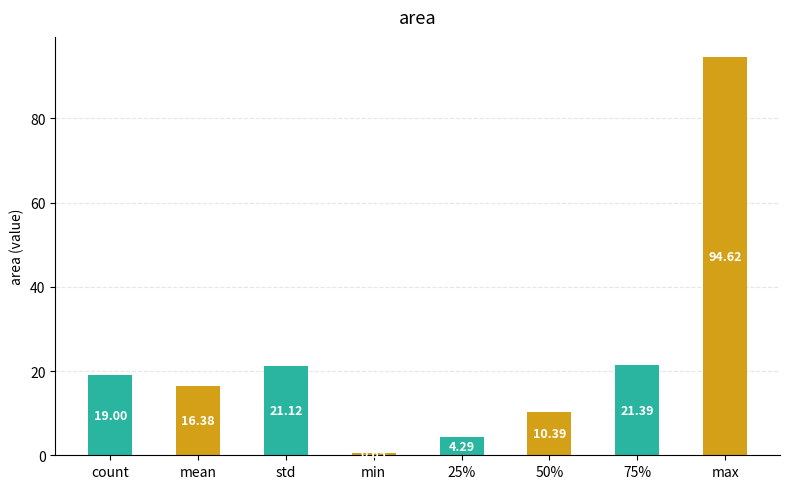

What is the value of the 1st bar from the left?

19.0